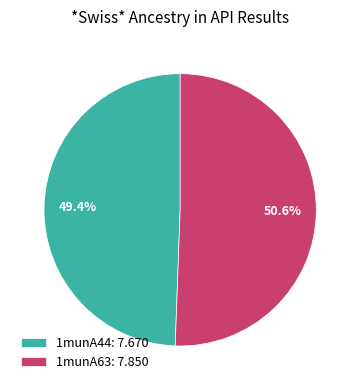

Rank the categories by value from highest to lowest.

1munA63, 1munA44